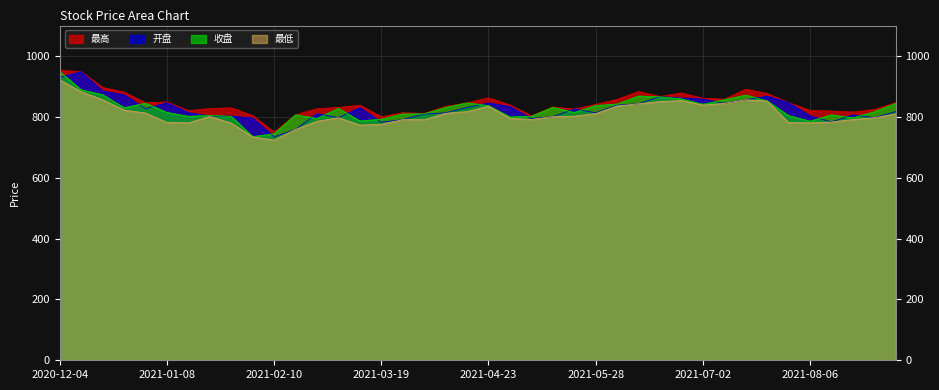

Between 2021-04-16 and 2021-06-11, which is larger?

2021-06-11